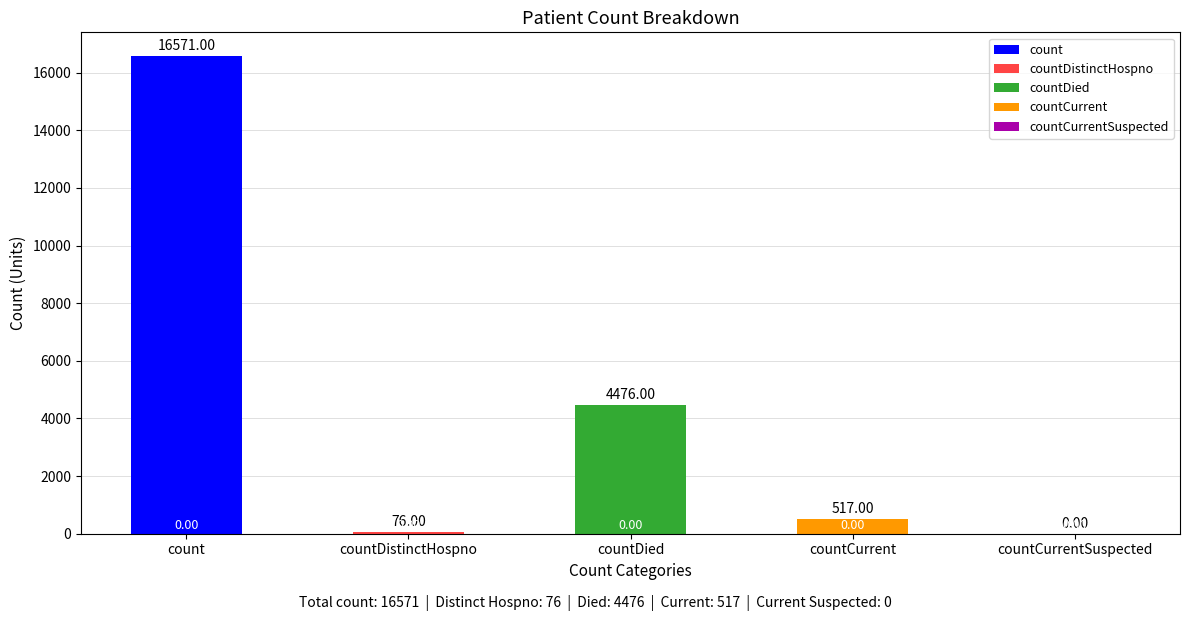

What is the change in value from countDied to countCurrentSuspected?

-4476